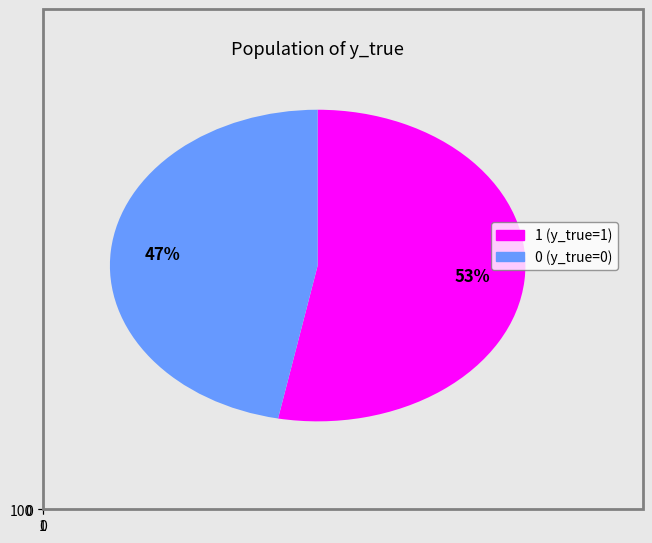

Does 1 account for over 50% of the chart?

Yes